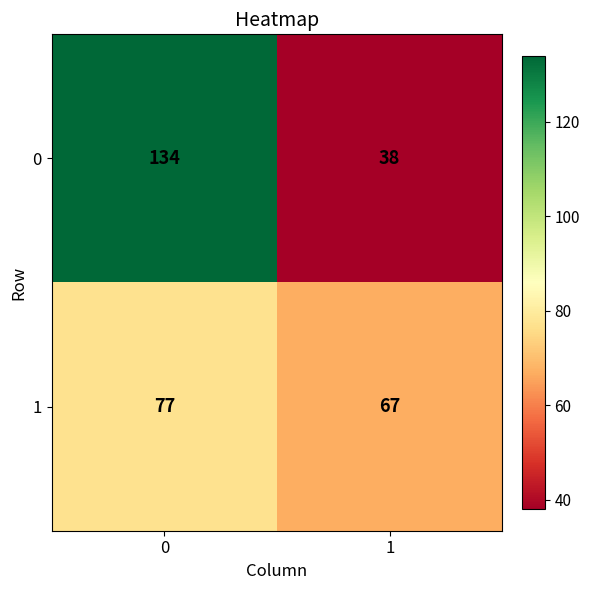

Count the number of categories in the chart.

2